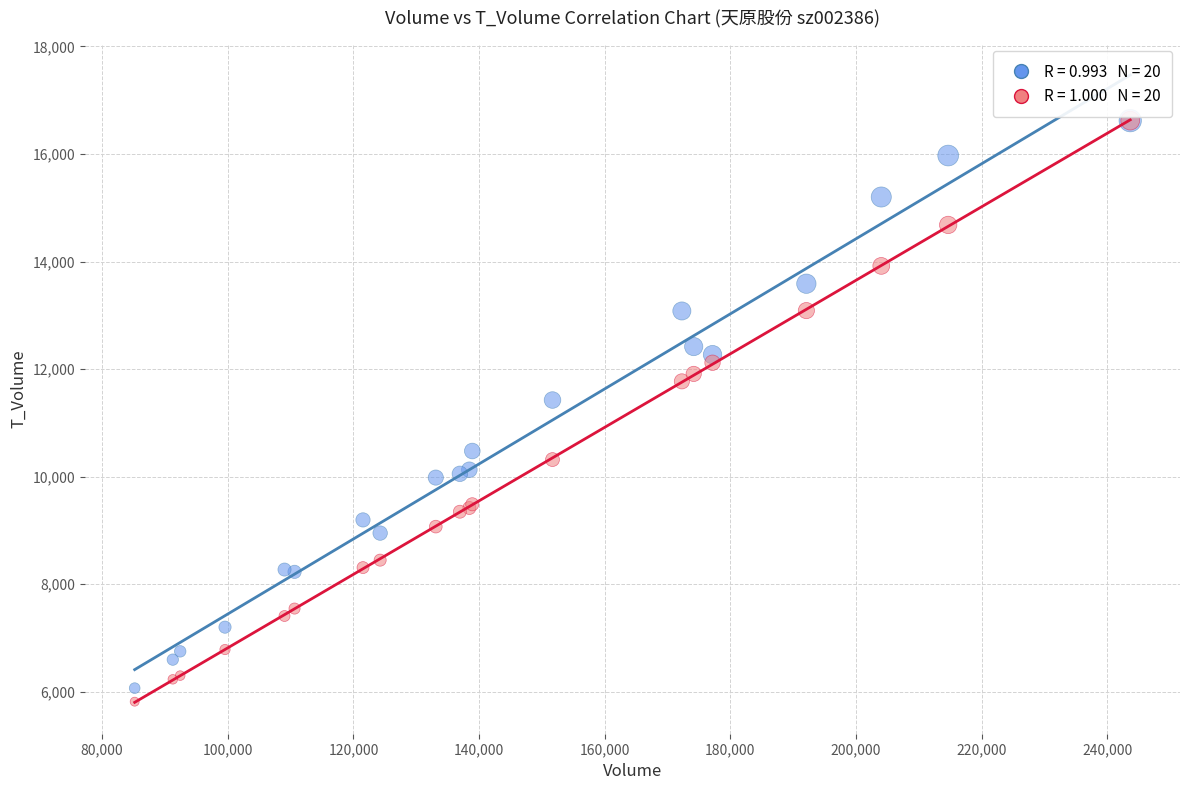

Across all series, what Y value is closest to 11219?

11426.0